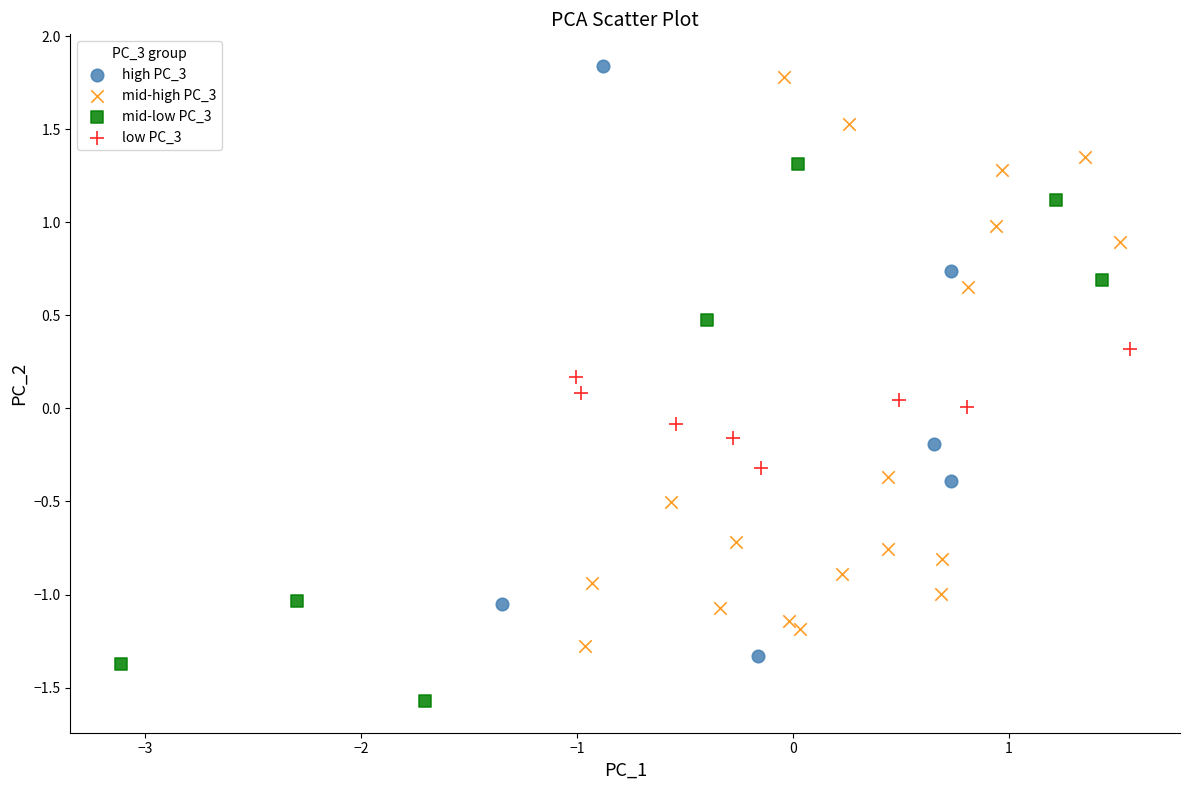

Which series contains the lowest Y value?

mid-low PC_3